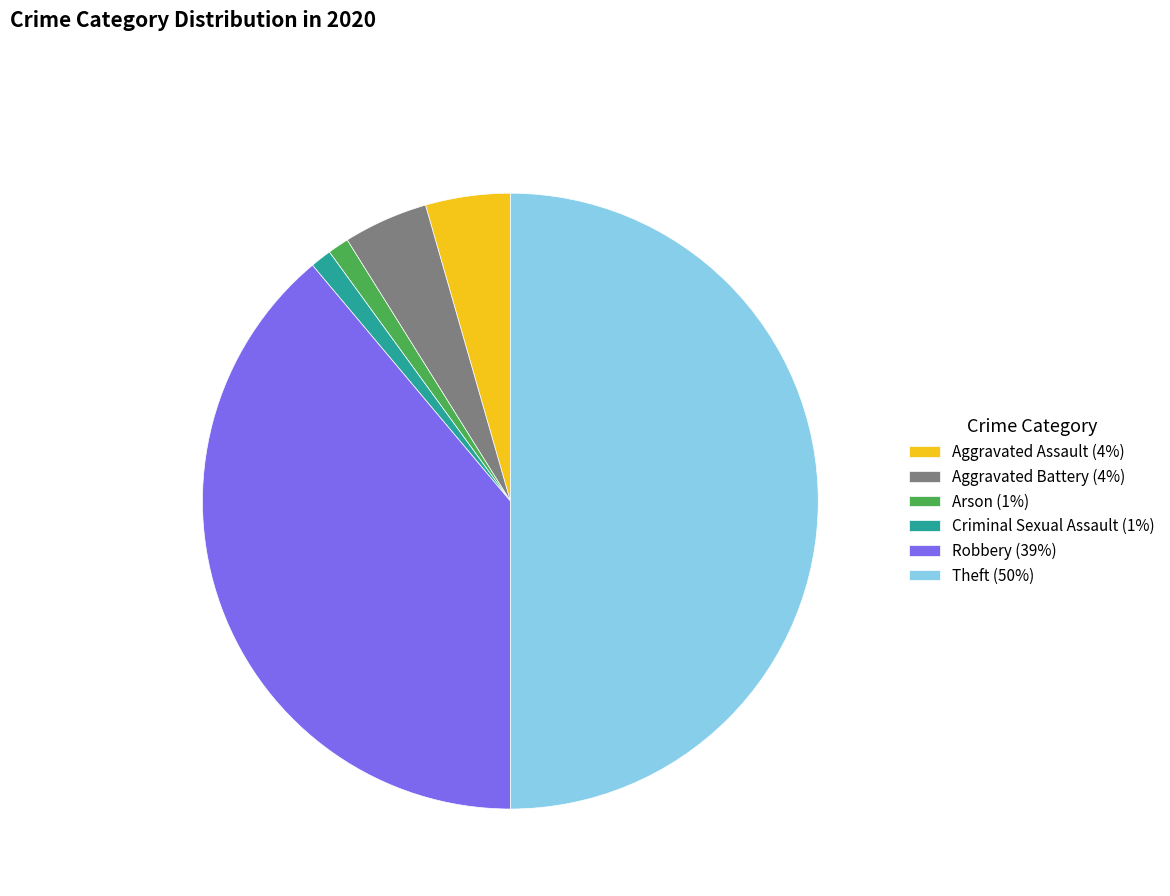

Do Robbery (39%) and Arson (1%) together represent more than half of the pie?

No